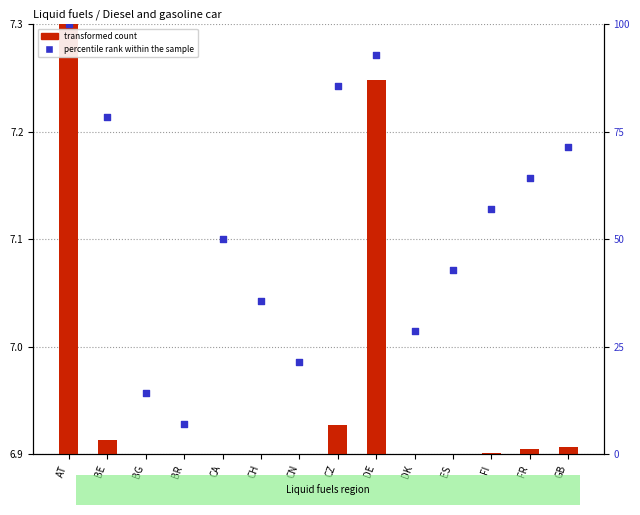

Which series reaches the minimum Y coordinate?

transformed count